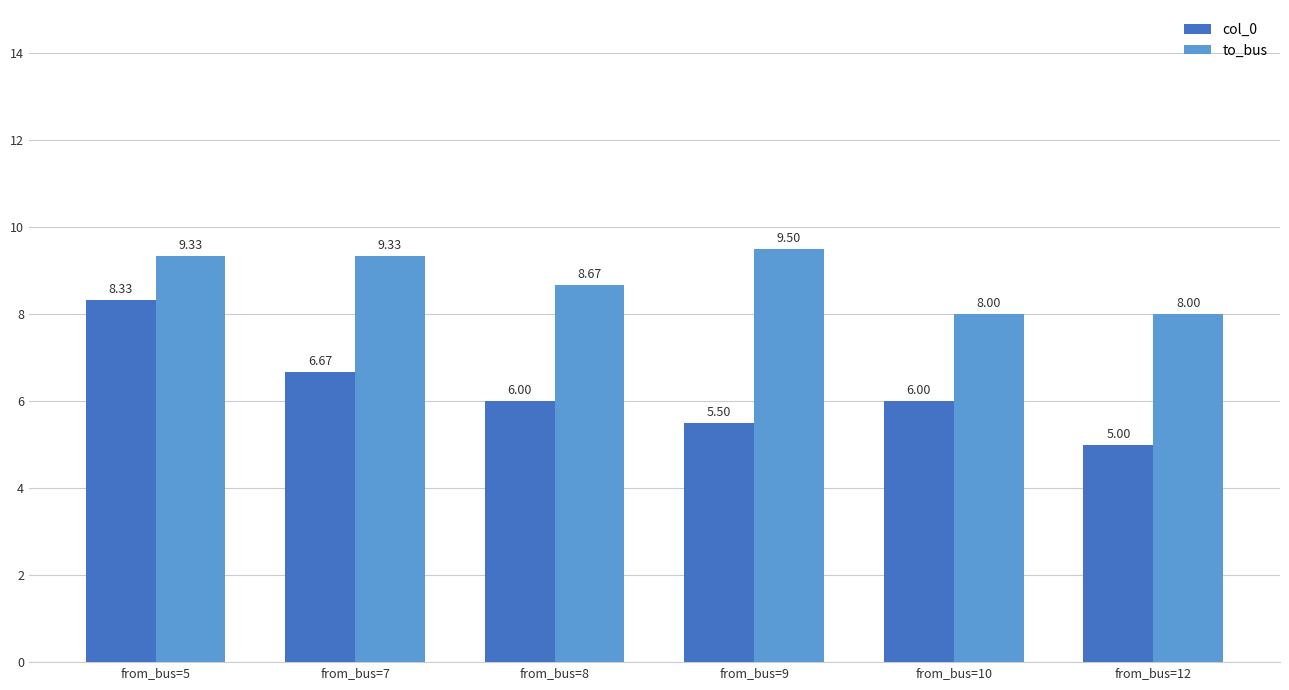

What is the spread (max minus min) of values at from_bus=12?

3.0